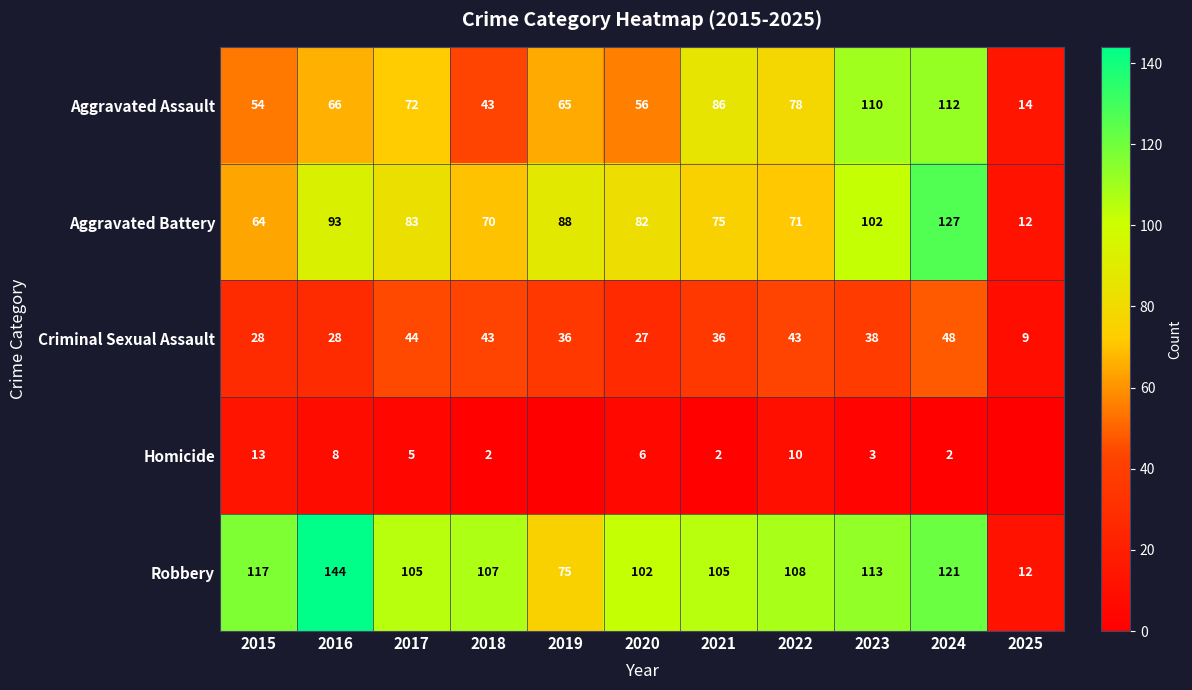

What is the sum of all Aggravated Assault values?

756